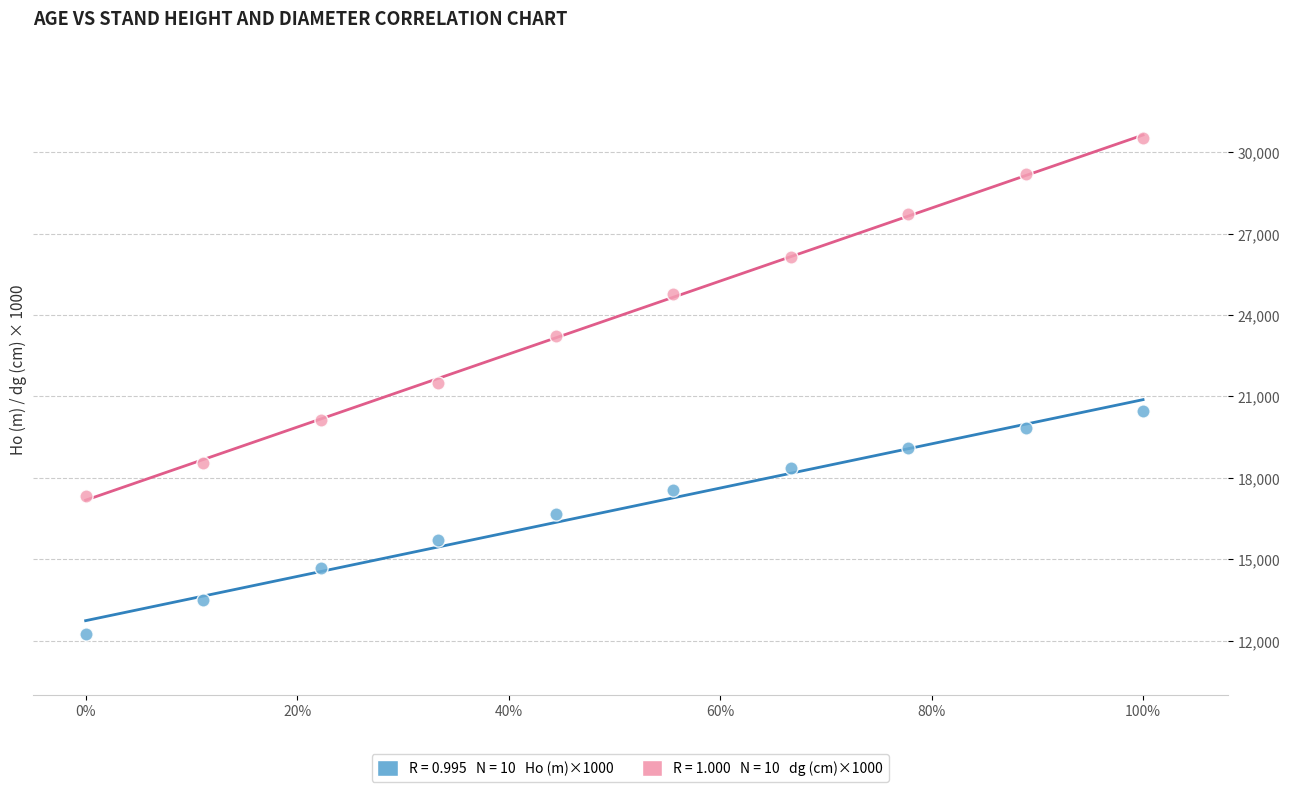

Across all data points, what is the range of Y values (max minus min)?

18270